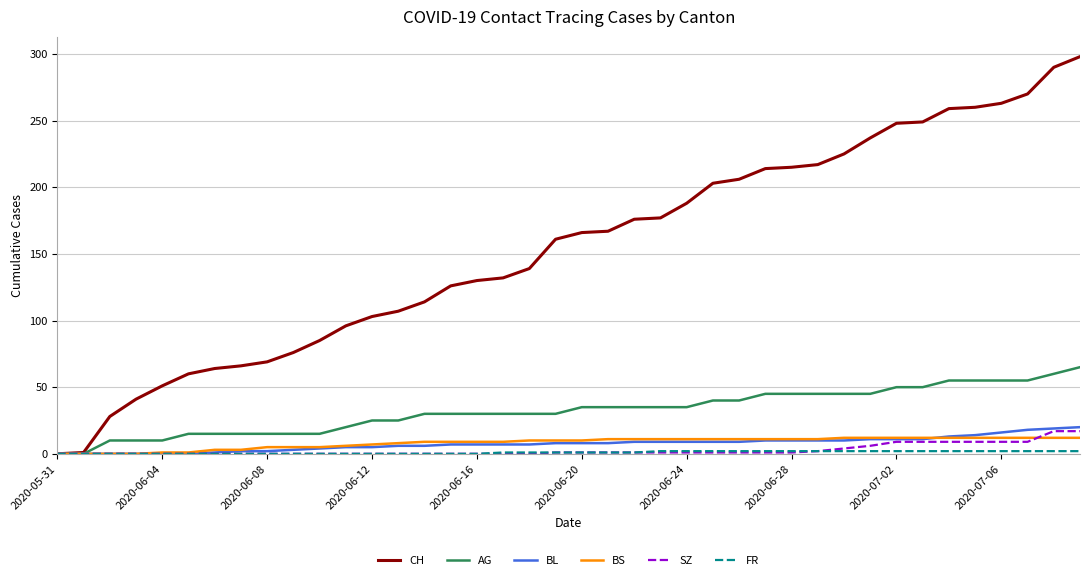

What is the highest value of the CH series?

298